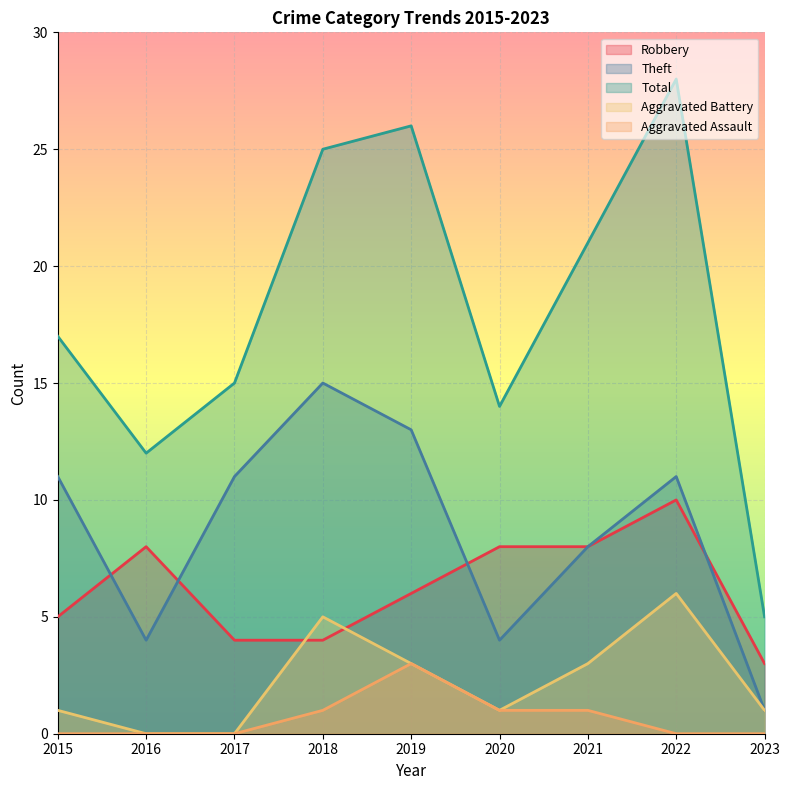

What are all the series names shown in the legend?

Robbery, Theft, Total, Aggravated Battery, Aggravated Assault